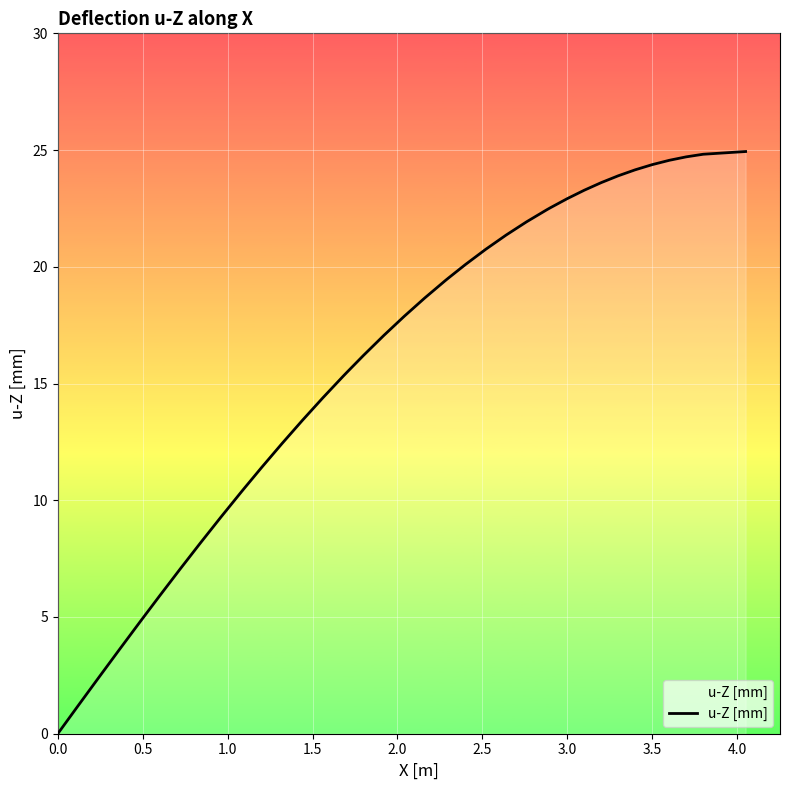

What is the difference between the maximum and minimum values?

24.9